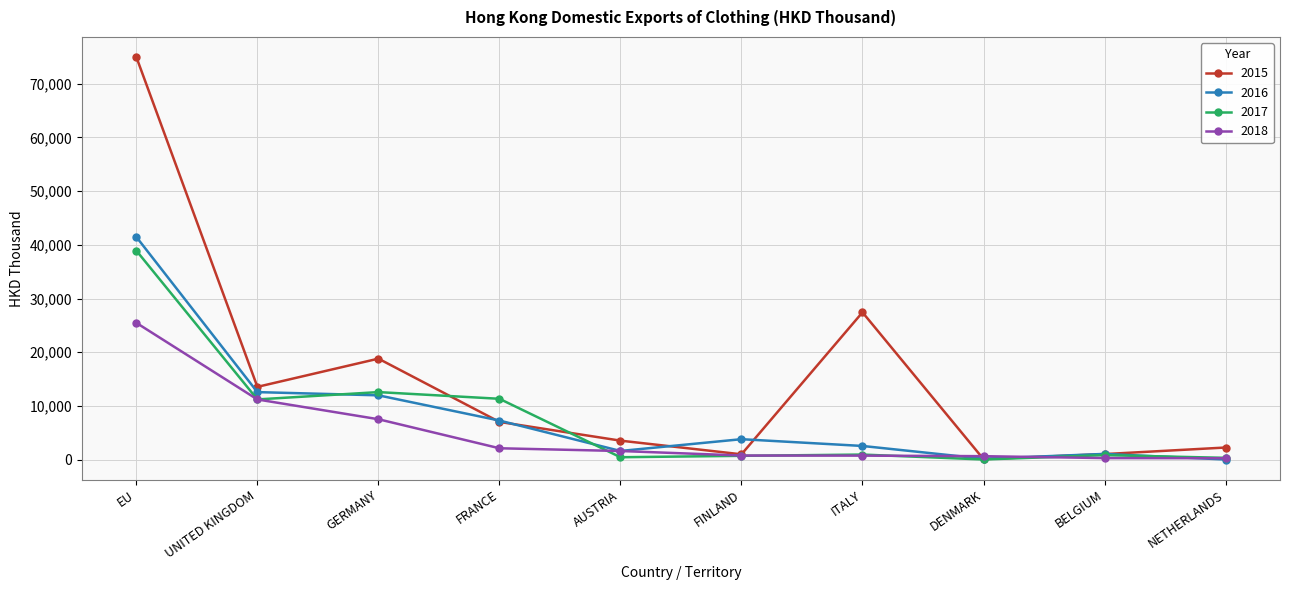

What is the label of the 3rd point from the right?

DENMARK